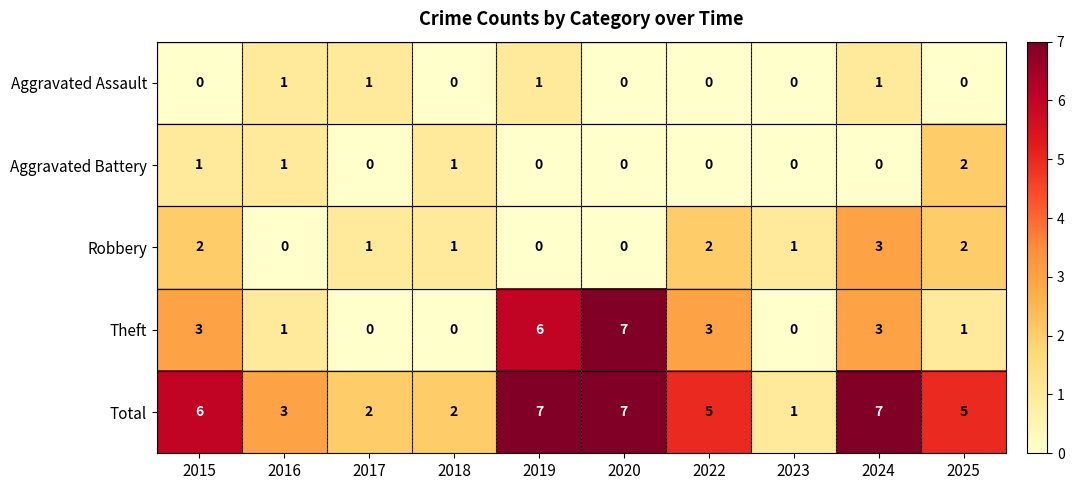

True or false: Total has a value of 2 at 2017.

True